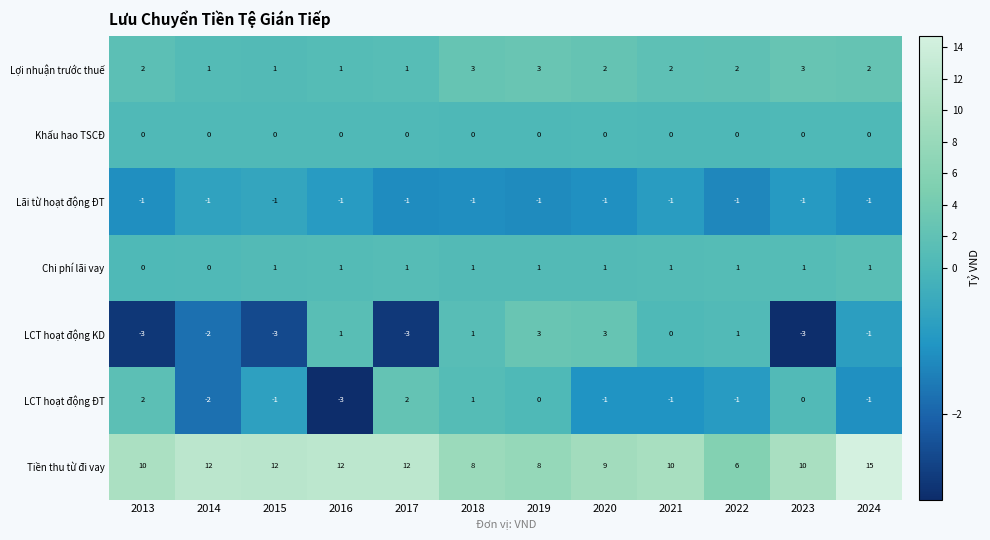

What is the sum of all Tiền thu từ đi vay values?

124